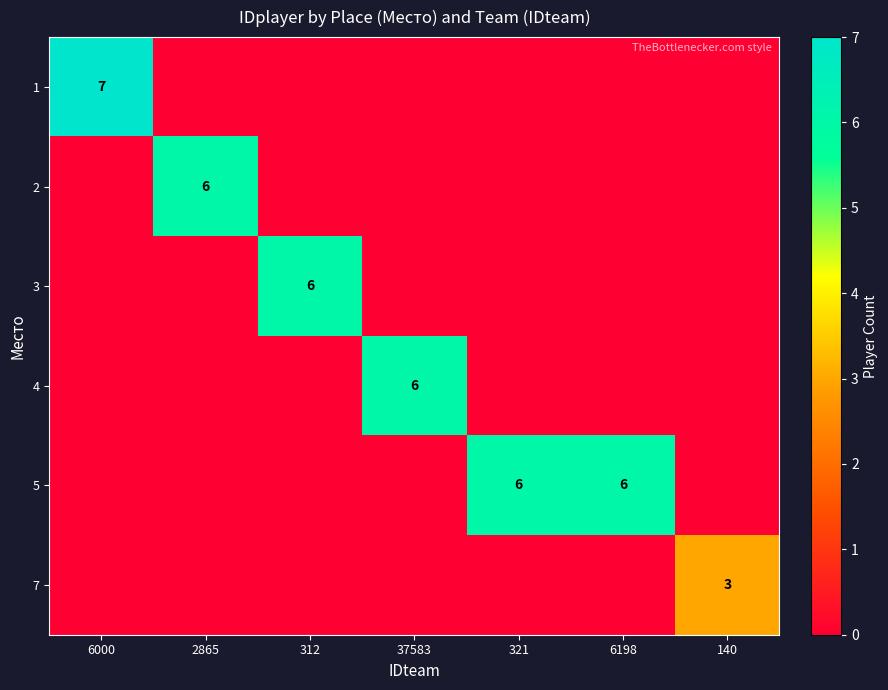

True or false: 1 has a value of 2 at 6000.

False